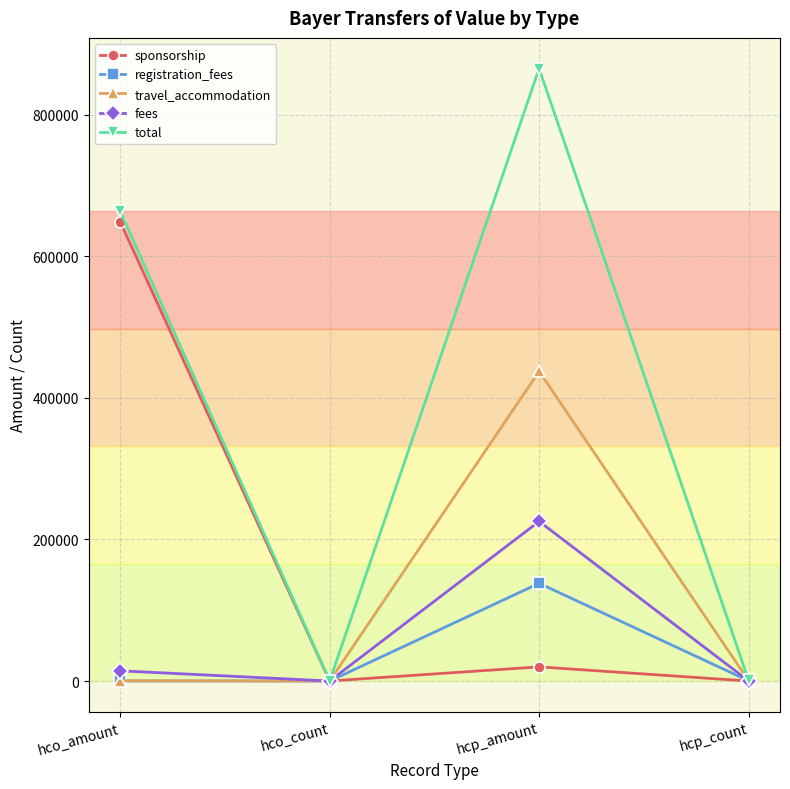

What is the difference between the fees values at hcp_count and hco_amount?

14273.0